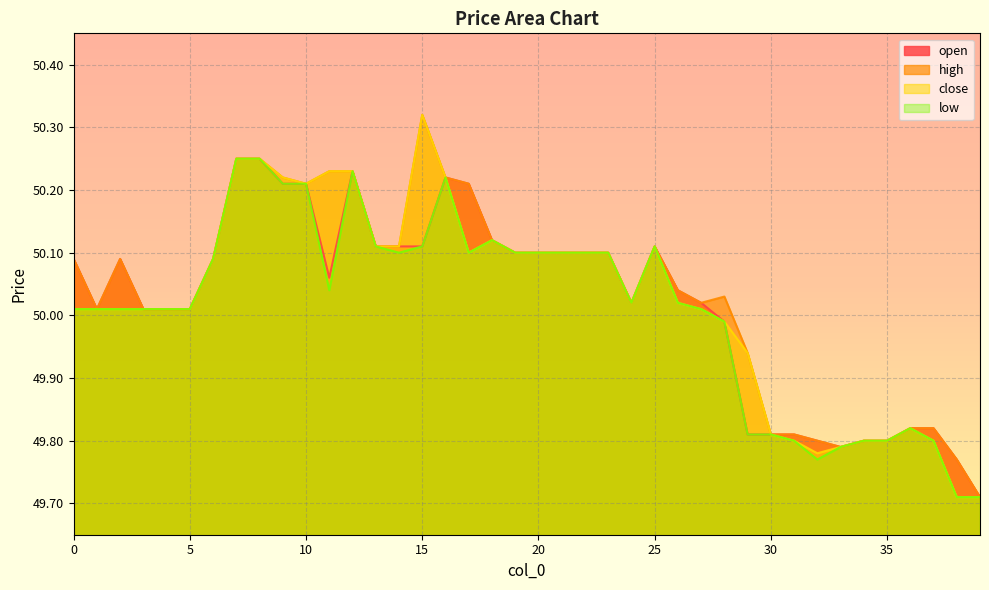

True or false: low and close intersect in this chart.

False